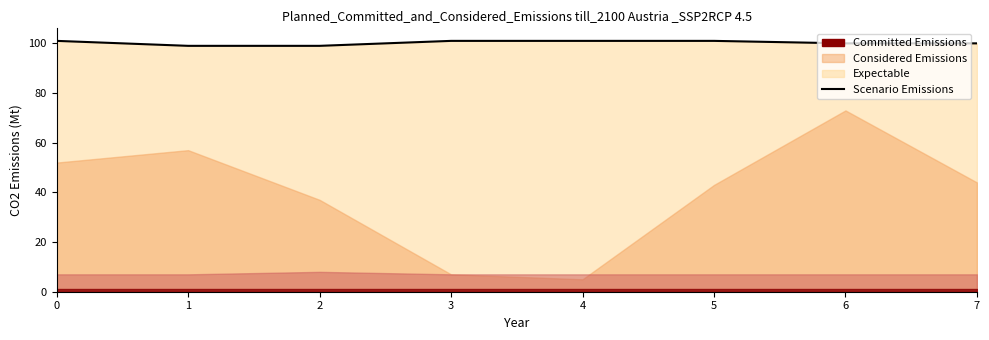

What is the difference between the maximum and minimum values?

2